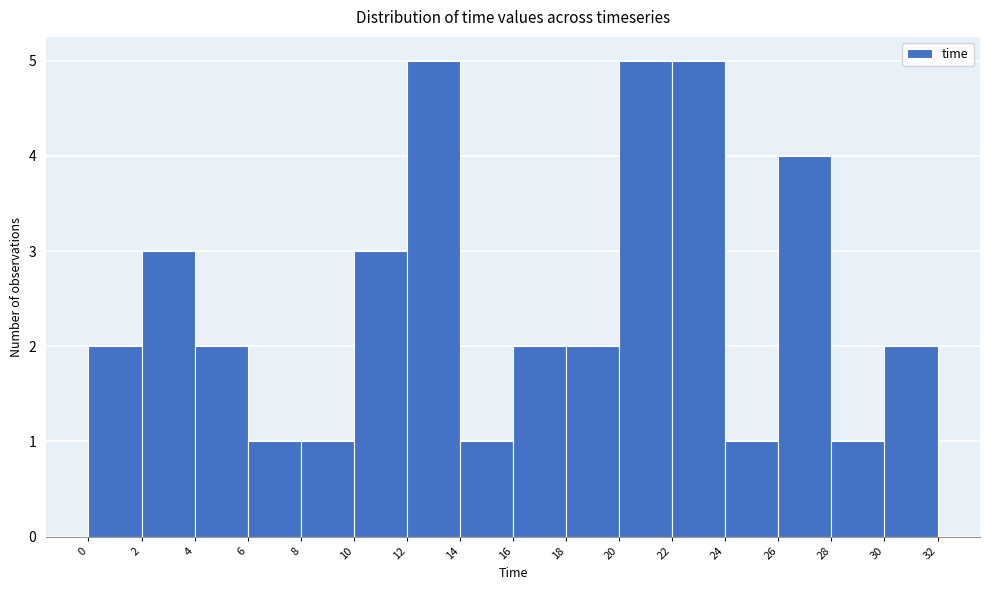

Reading left to right, transcribe this chart: for each bar, give the range it covers on the x-axis and its height. The values are not printed on the chart, so give them approximately, as read against the axis.

0 to 2: 2
2 to 4: 3
4 to 6: 2
6 to 8: 1
8 to 10: 1
10 to 12: 3
12 to 14: 5
14 to 16: 1
16 to 18: 2
18 to 20: 2
20 to 22: 5
22 to 24: 5
24 to 26: 1
26 to 28: 4
28 to 30: 1
30 to 32: 2